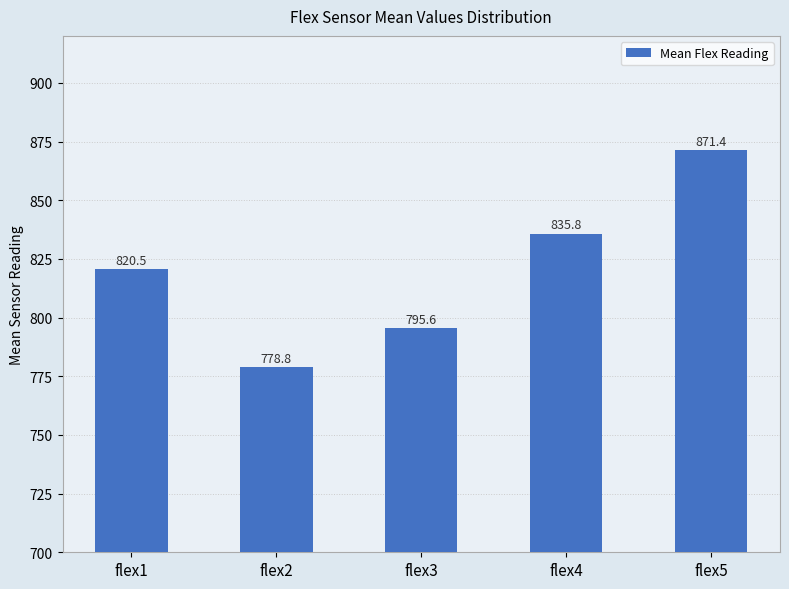

Between flex2 and flex5, which is larger?

flex5